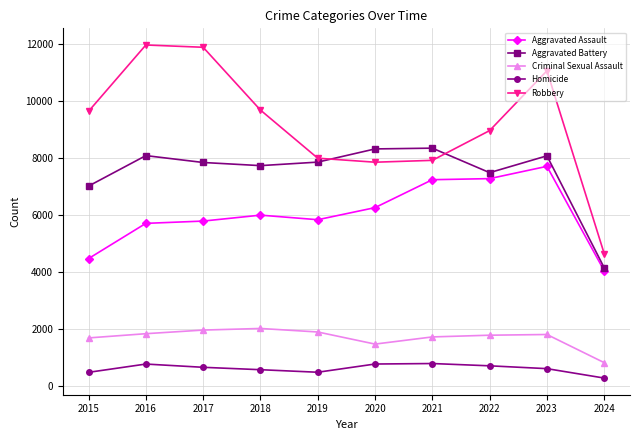

At which label does Homicide reach its minimum?

2024